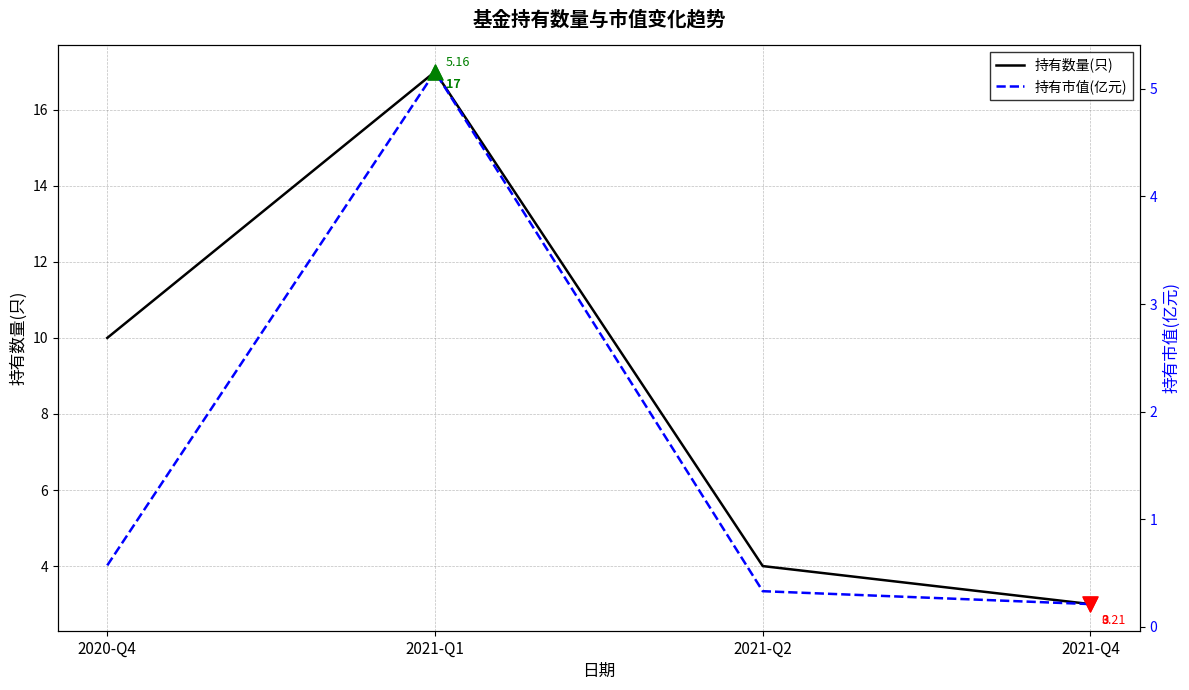

Which series has the widest spread of Y values?

持有数量(只)